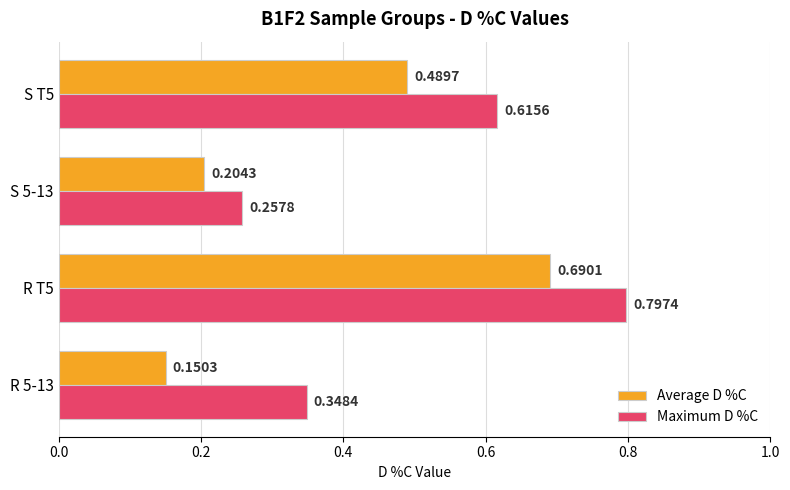

What is the difference between the maximum and second lowest values in the Maximum D %C series?

0.4